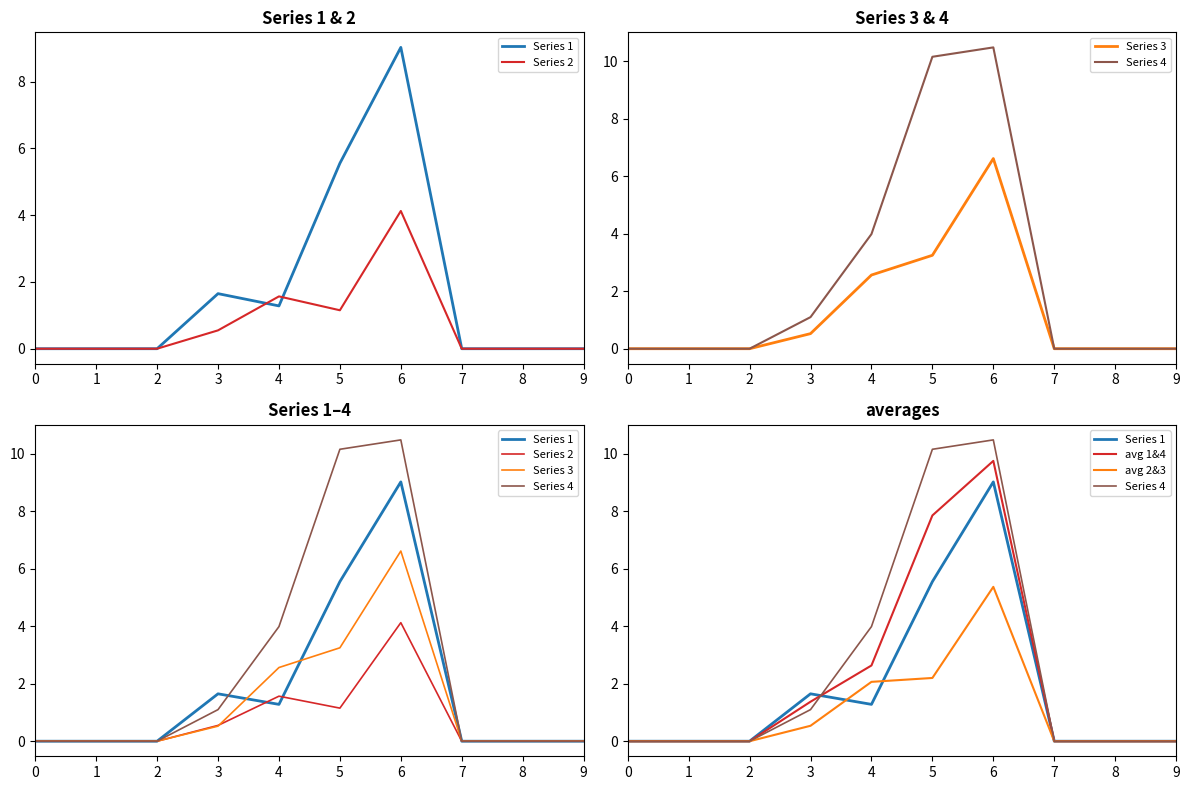

Is it true that Series 3 equals 2.0 at 1?

False